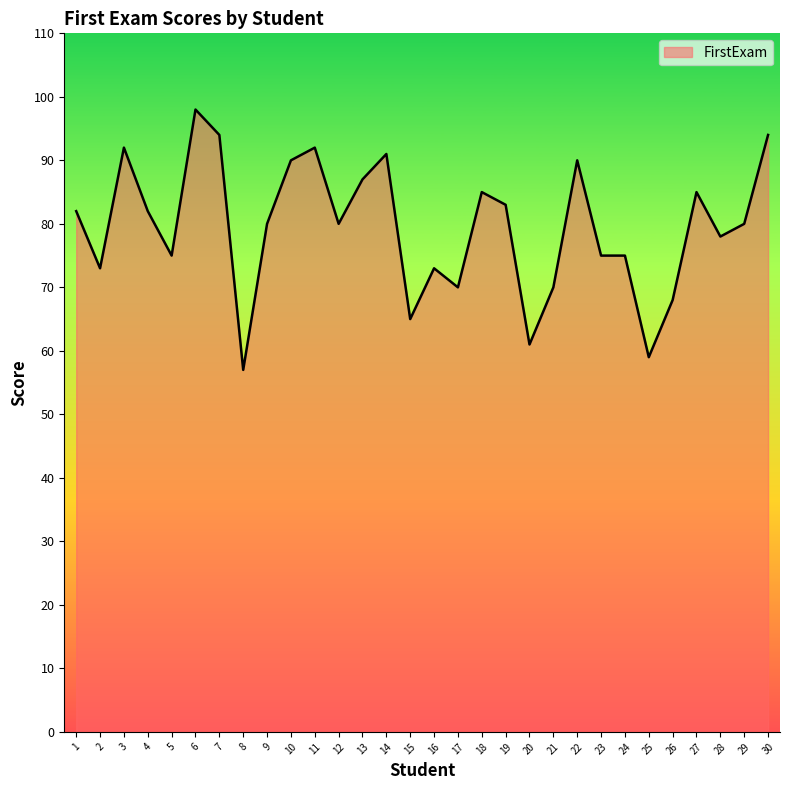

Read the value at 18.

85